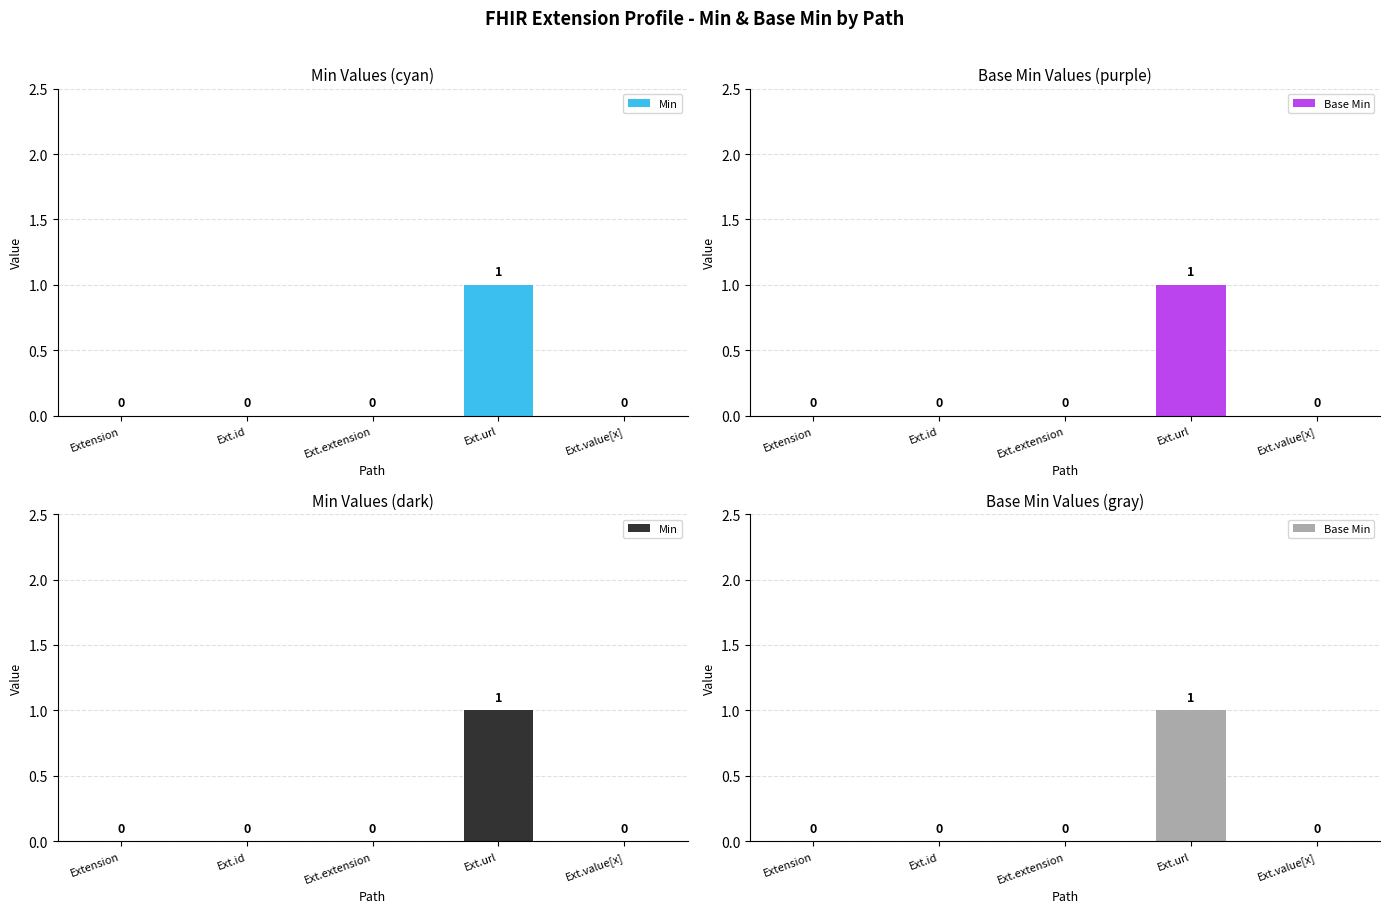

Is it true that Min equals 0 at Ext.value[x]?

True